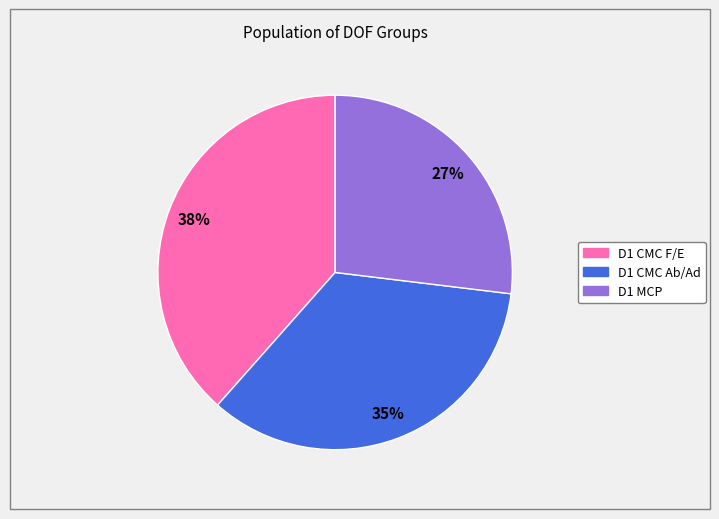

How many segments does this pie chart have?

3